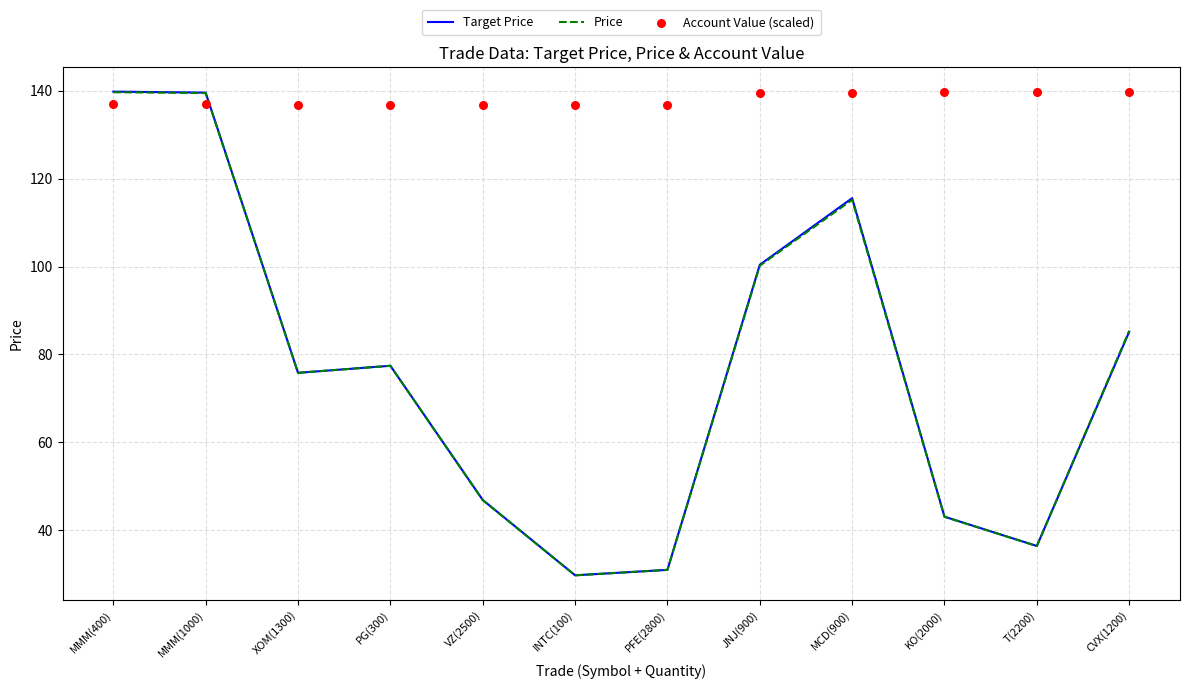

Which series reaches the minimum Y coordinate?

Price